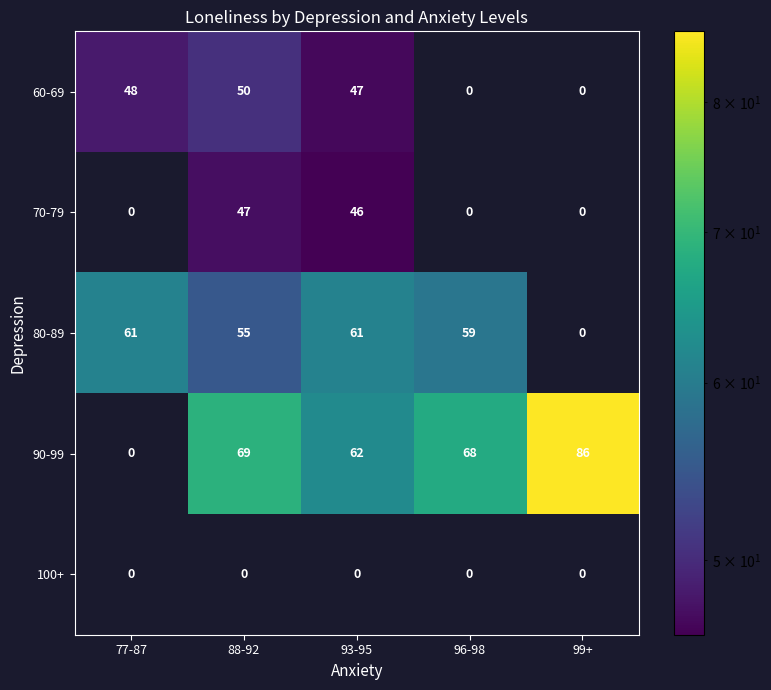

The 90-99 series shows 0 at 77-87. True or false?

True